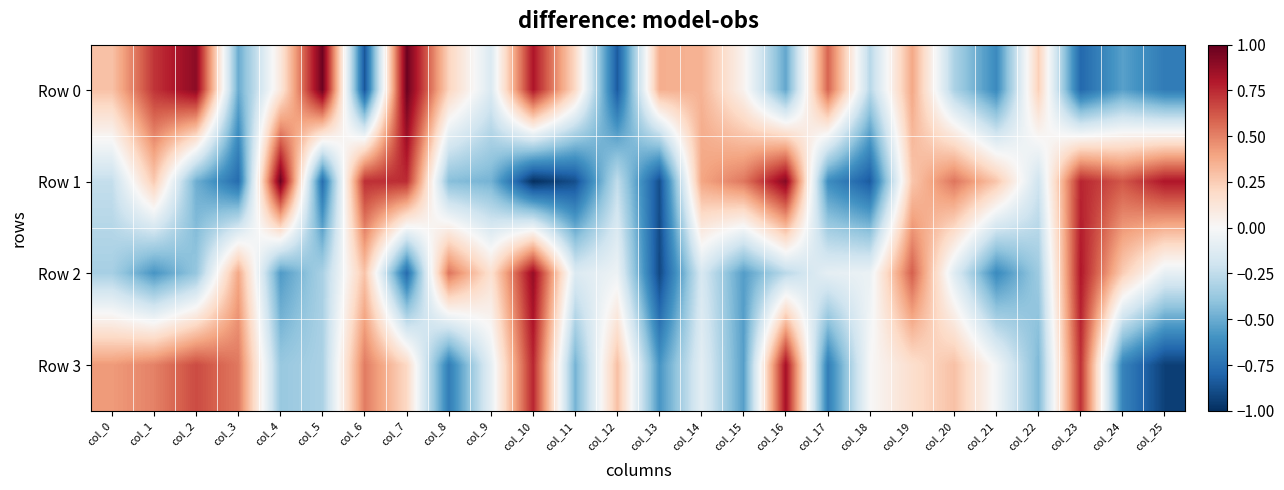

List the series in order of their peak value, highest first.

Row 1, Row 0, Row 2, Row 3